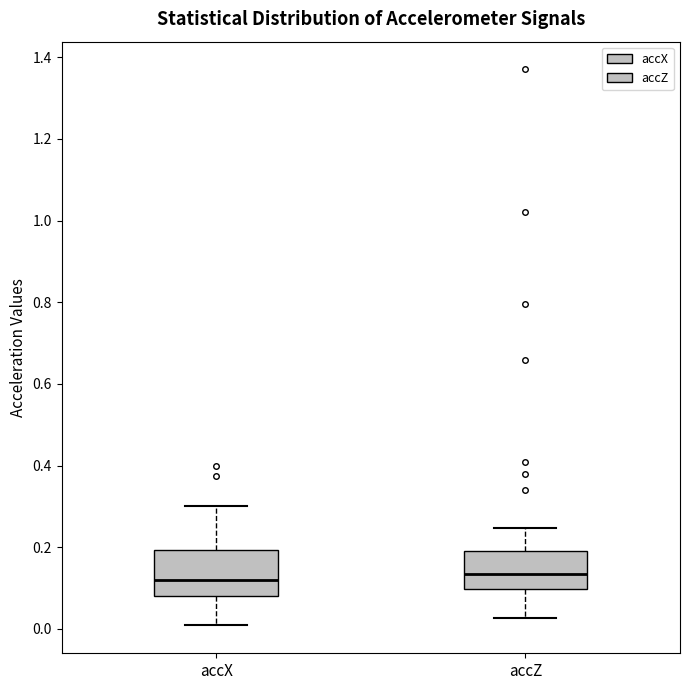

Reading left to right, transcribe this box plot: for each box, give where its median line is, the range the box spans, and where its two whiskers end, as read against the y-axis. The values are not printed on the chart, so give them approximately, as read against the axis.

accX: median 0.12, box 0.08 to 0.20, whiskers 0.00 to 0.30
accZ: median 0.14, box 0.10 to 0.18, whiskers 0.02 to 0.24